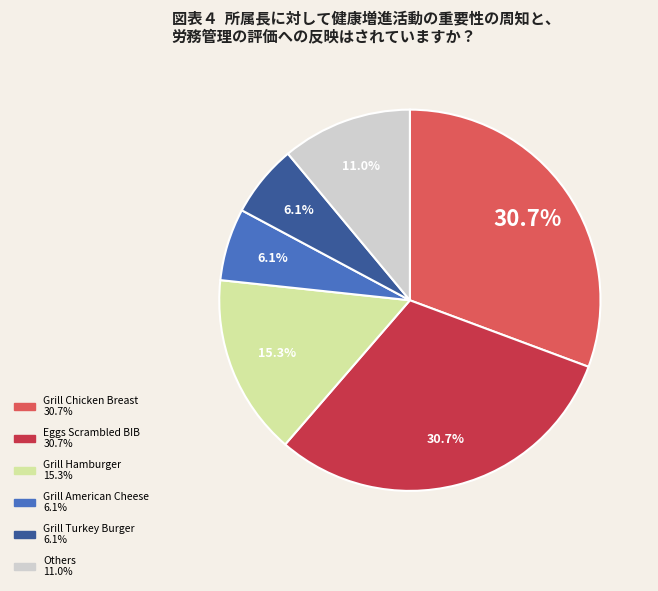

Does any single category account for the majority?

No